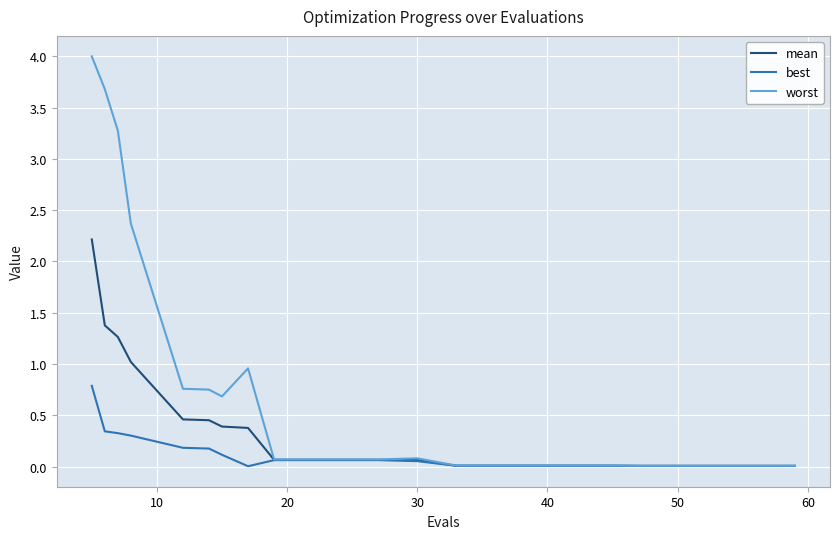

What are all the series names shown in the legend?

mean, best, worst